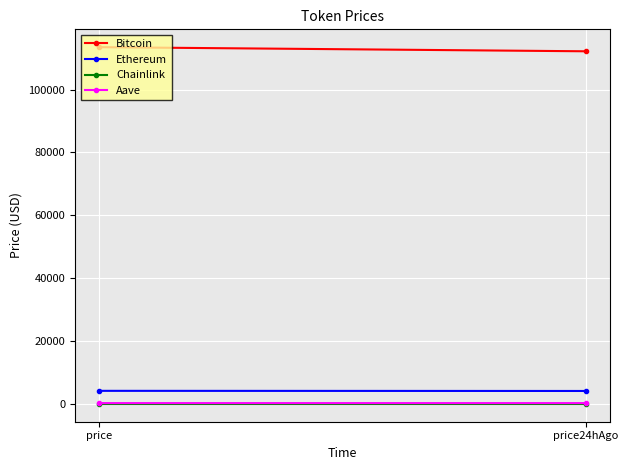

Between price and price24hAgo, which is larger?

price